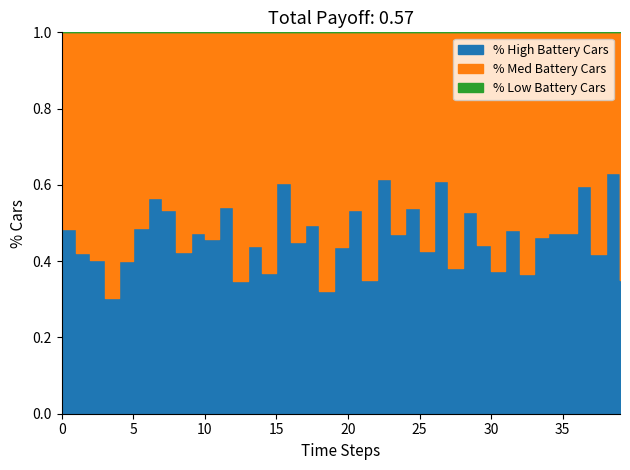

Between 0 and 36, which is larger?

36